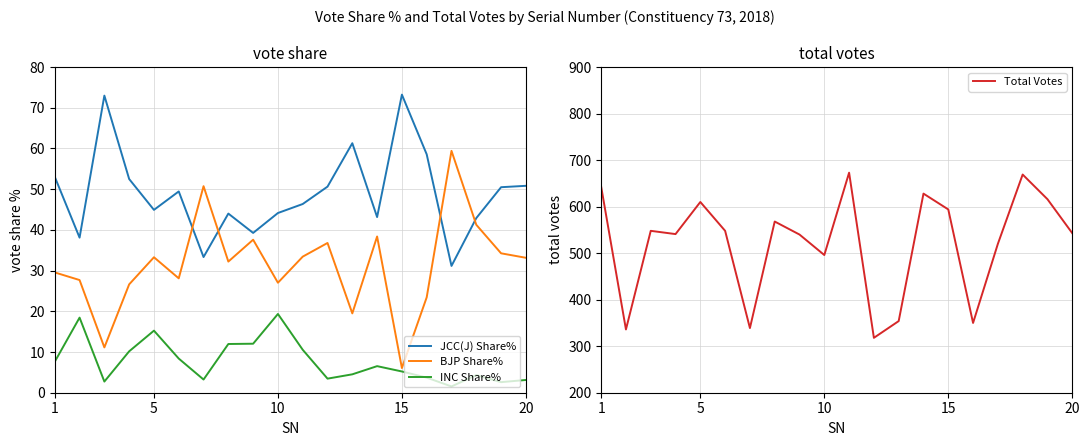

What is the highest value of the BJP Share% series?

59.4